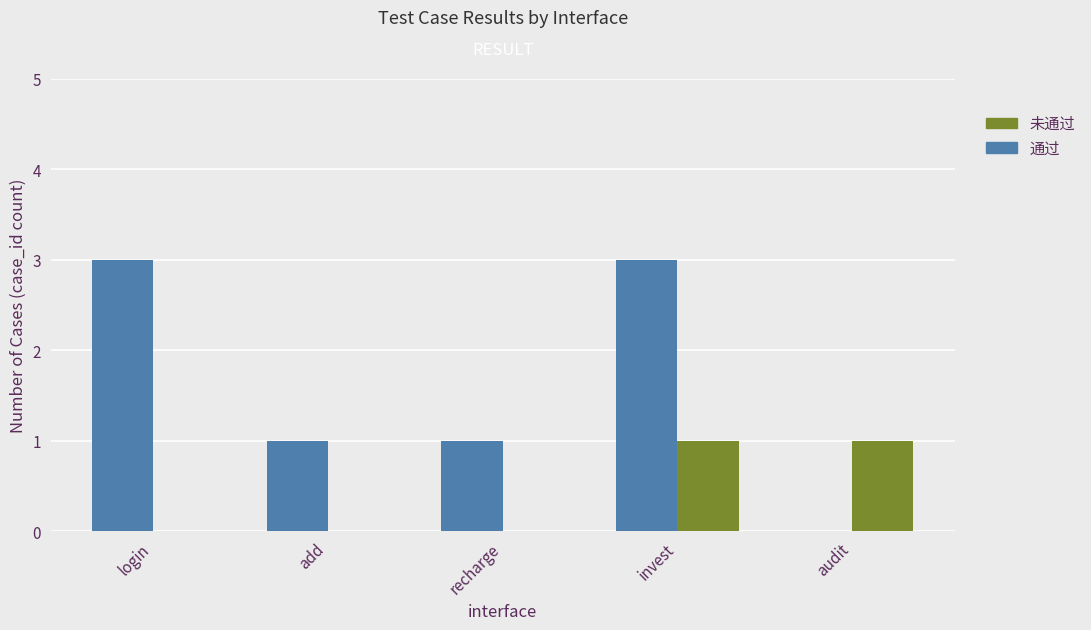

What is the maximum value for 通过?

3